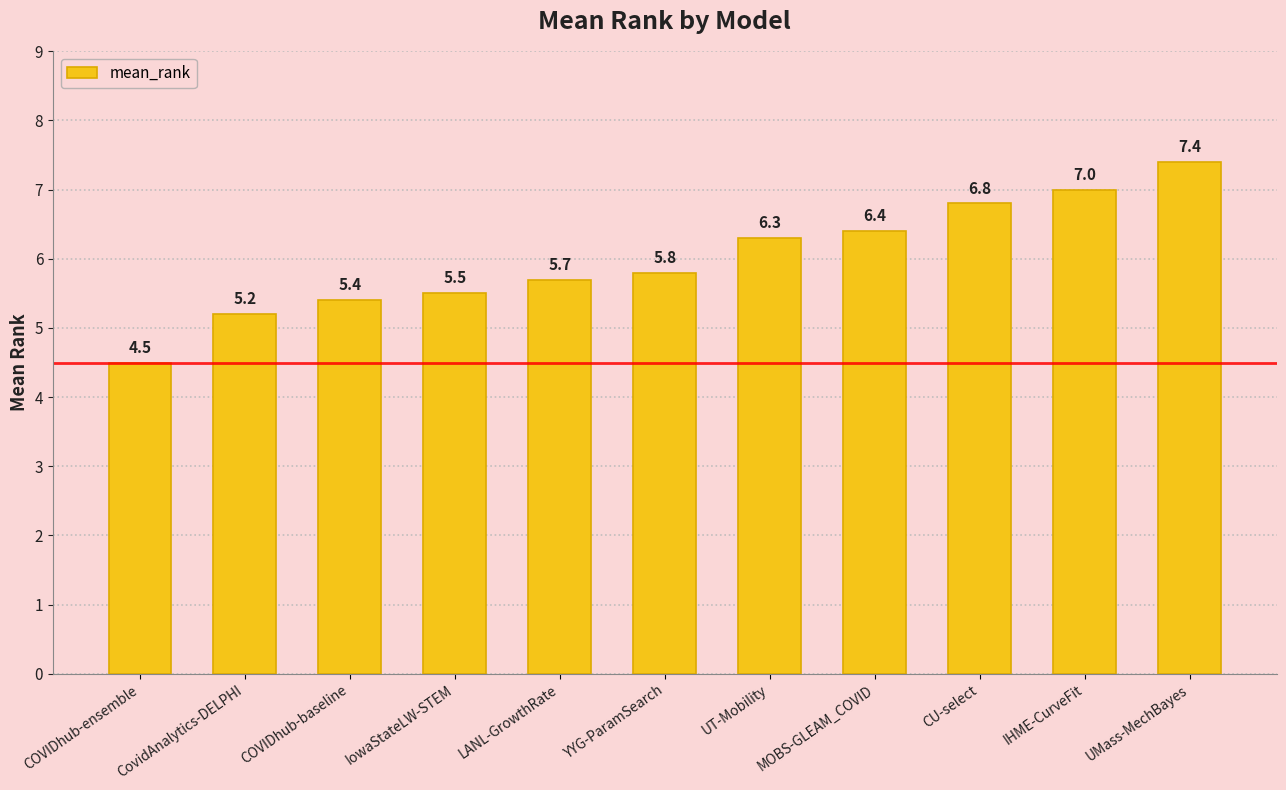

Reading left to right, list all the values displayed in this chart.

COVIDhub-ensemble=4.5	CovidAnalytics-DELPHI=5.2	COVIDhub-baseline=5.4	IowaStateLW-STEM=5.5	LANL-GrowthRate=5.7	YYG-ParamSearch=5.8	UT-Mobility=6.3	MOBS-GLEAM_COVID=6.4	CU-select=6.8	IHME-CurveFit=7.0	UMass-MechBayes=7.4